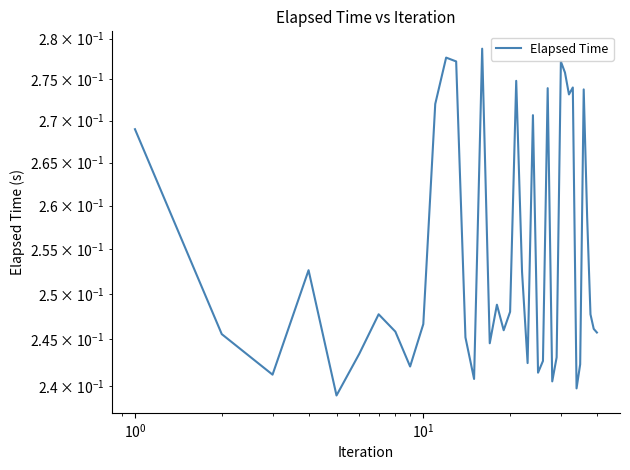

The chart shows a value of 0.5 at 32. True or false?

False